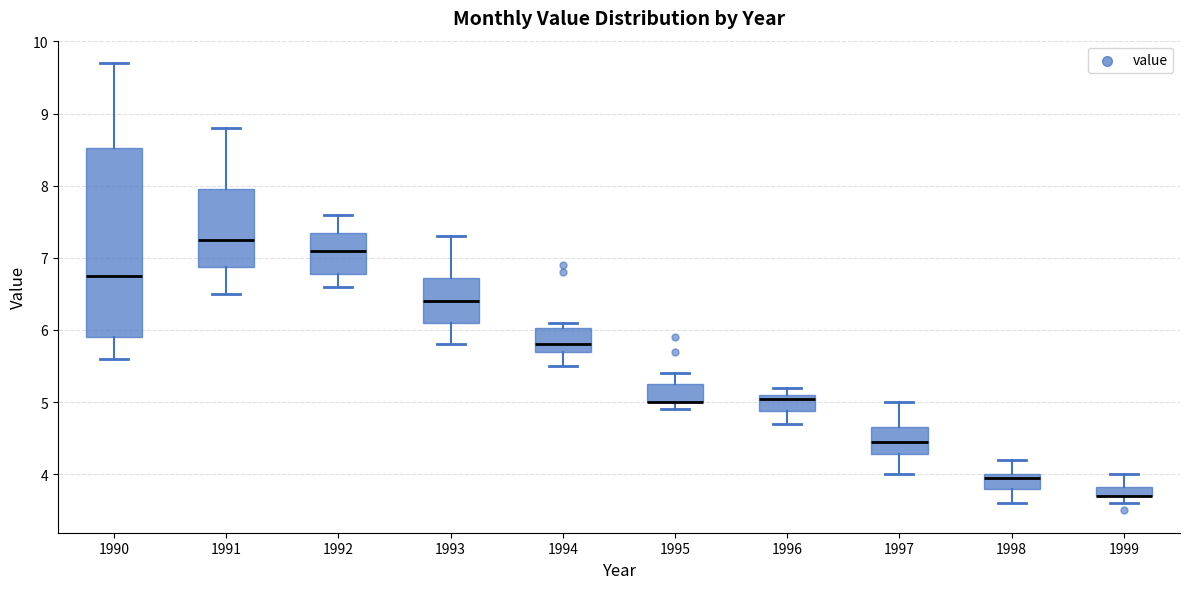

Where does the lower whisker of the box at x = 1996 end on the y-axis? The values are not printed on the chart, so give them approximately, as read against the axis.

4.7